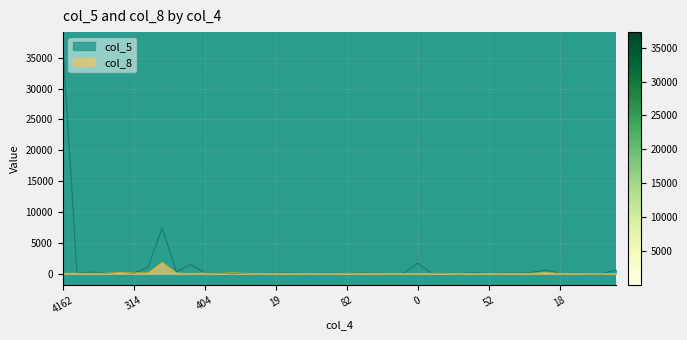

Is it true that col_5 equals 1424 at 41?

False